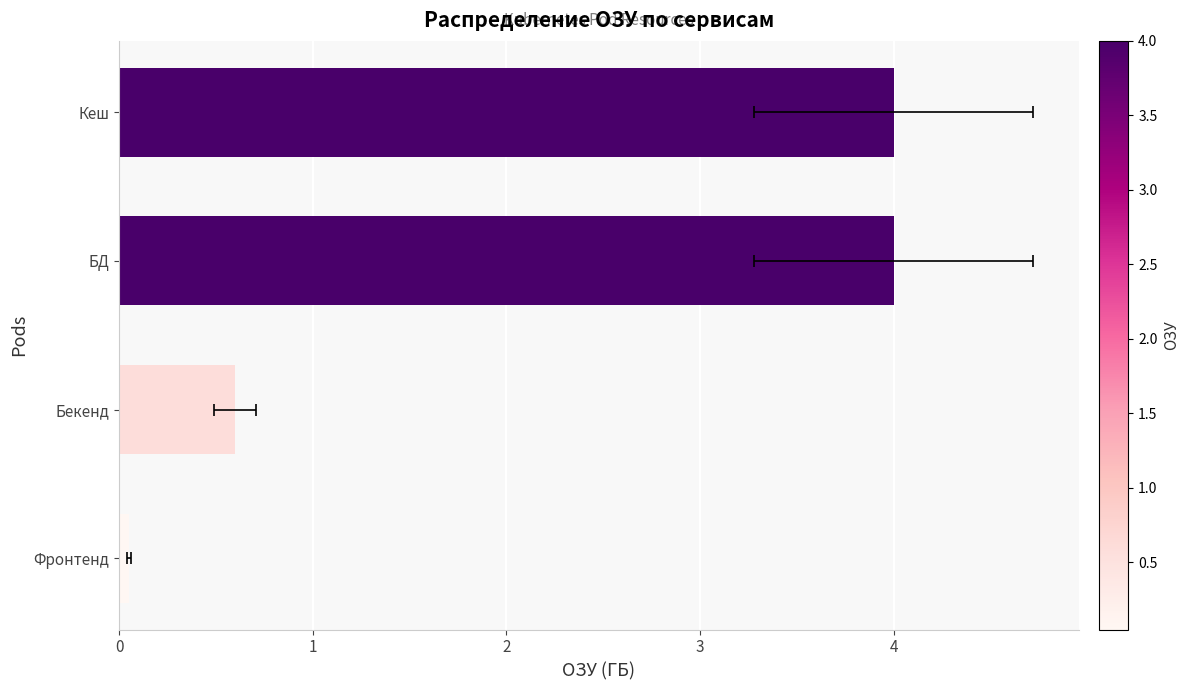

What is the maximum value shown in the chart?

4.0